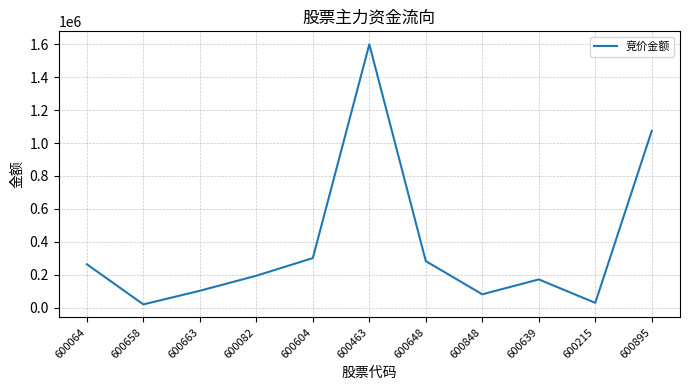

What position from the left is 600895?

11